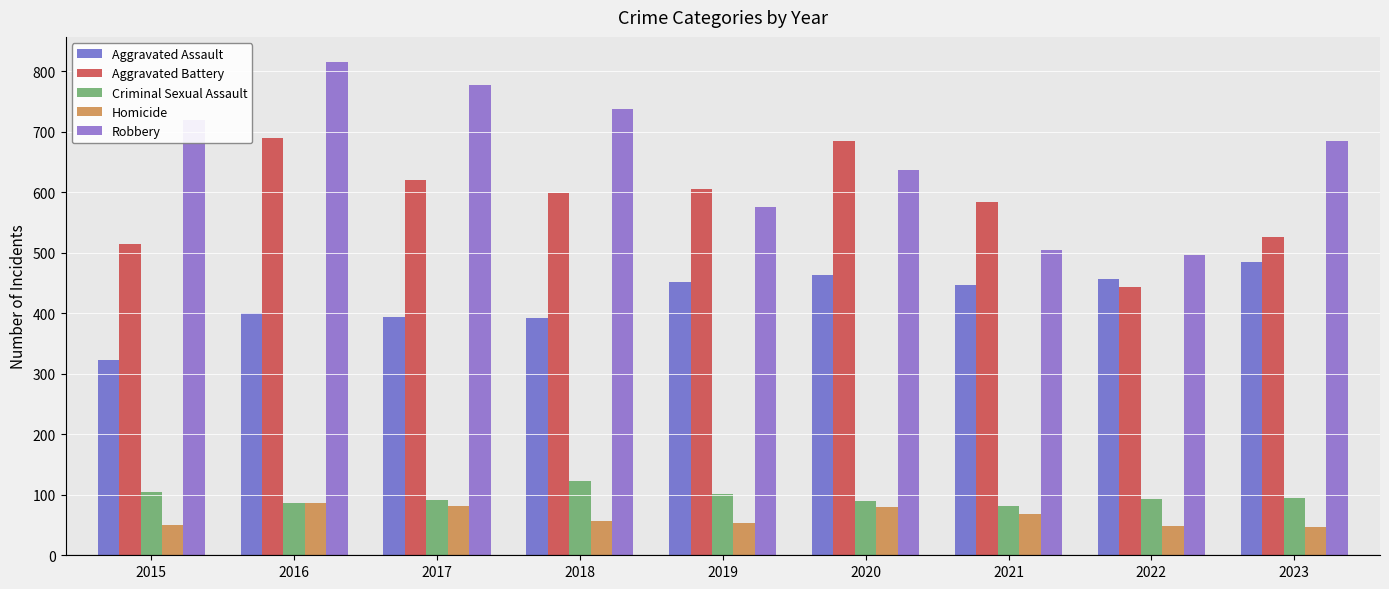

At 2017, list the series in order from largest to smallest.

Robbery, Aggravated Battery, Aggravated Assault, Criminal Sexual Assault, Homicide